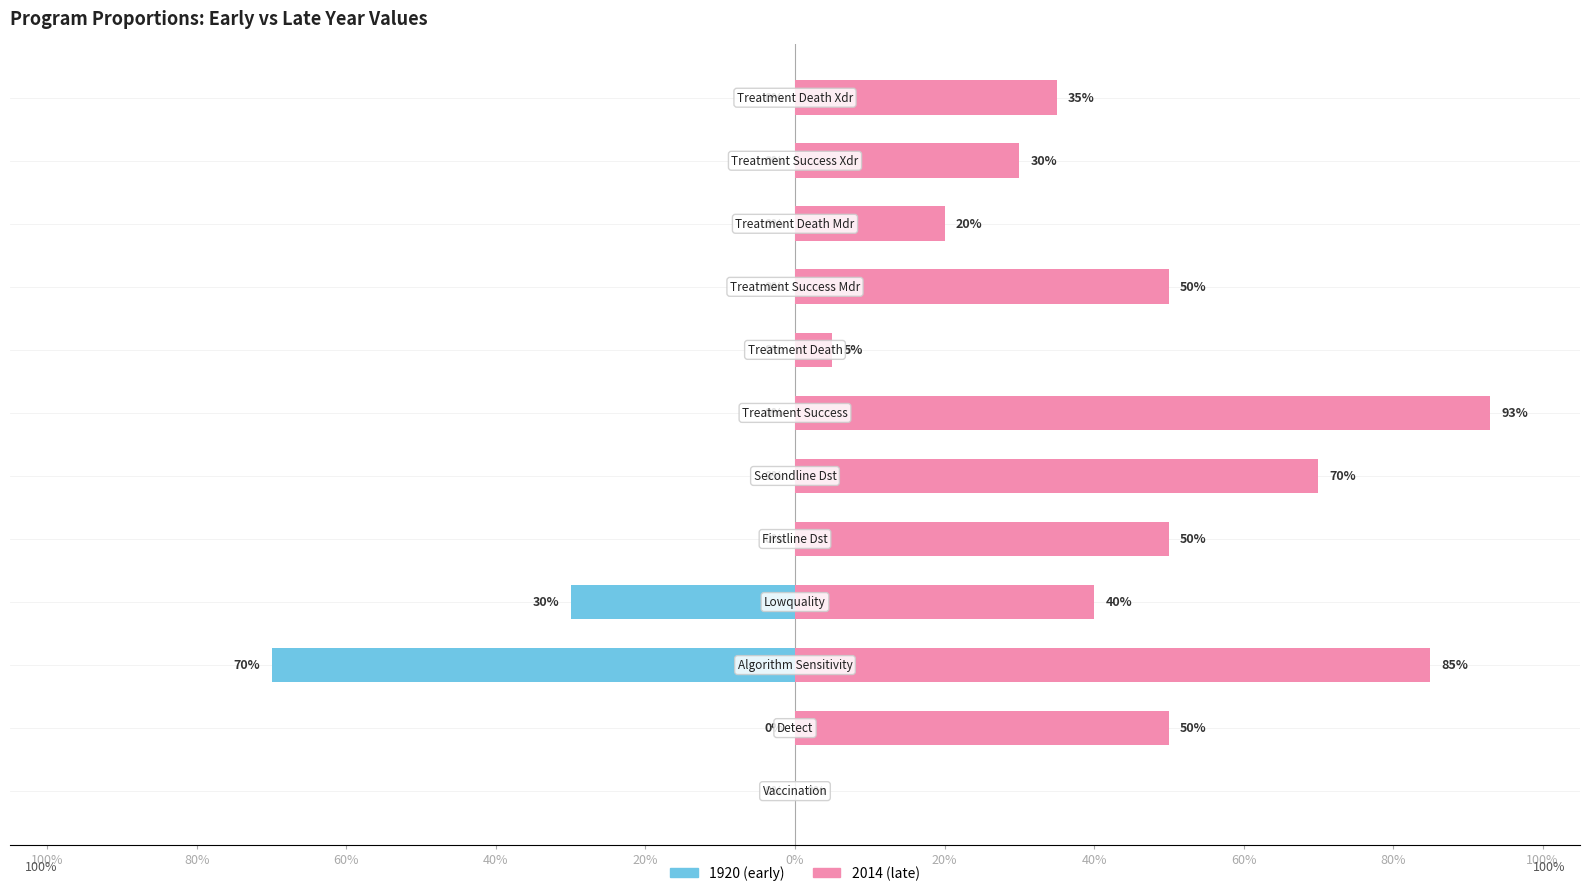

Reading right to left, list all the values displayed in this chart.

1920 (early): 0	0	0	0	0	0	0	0	-30	-70	0	0
2014 (late): 35	30	20	50	5	93	70	50	40	85	50	0